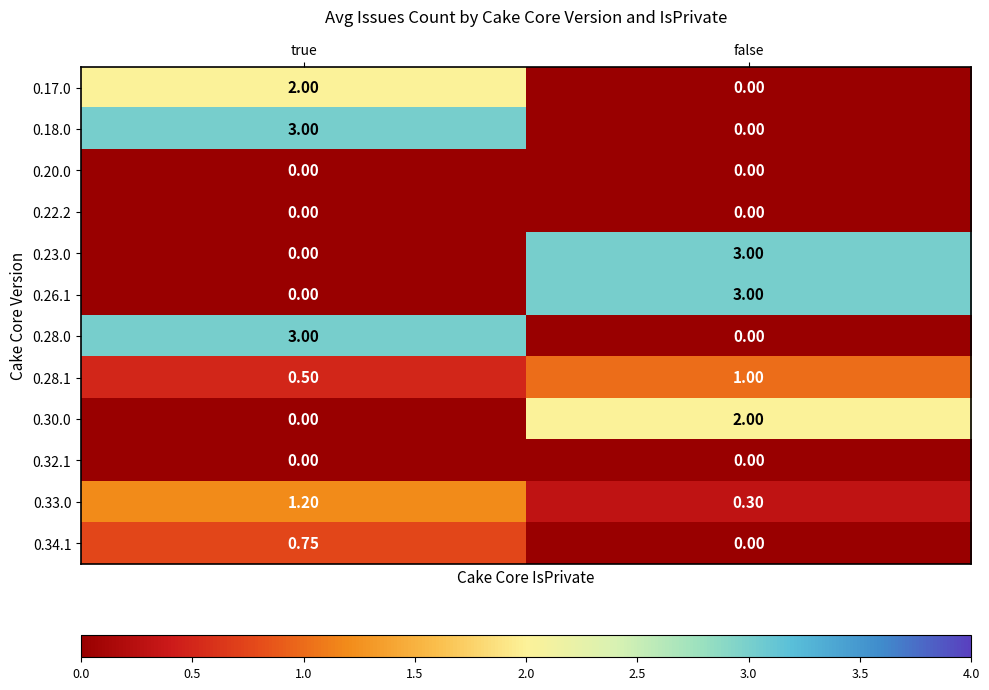

At which category is the sum across all series the highest?

true